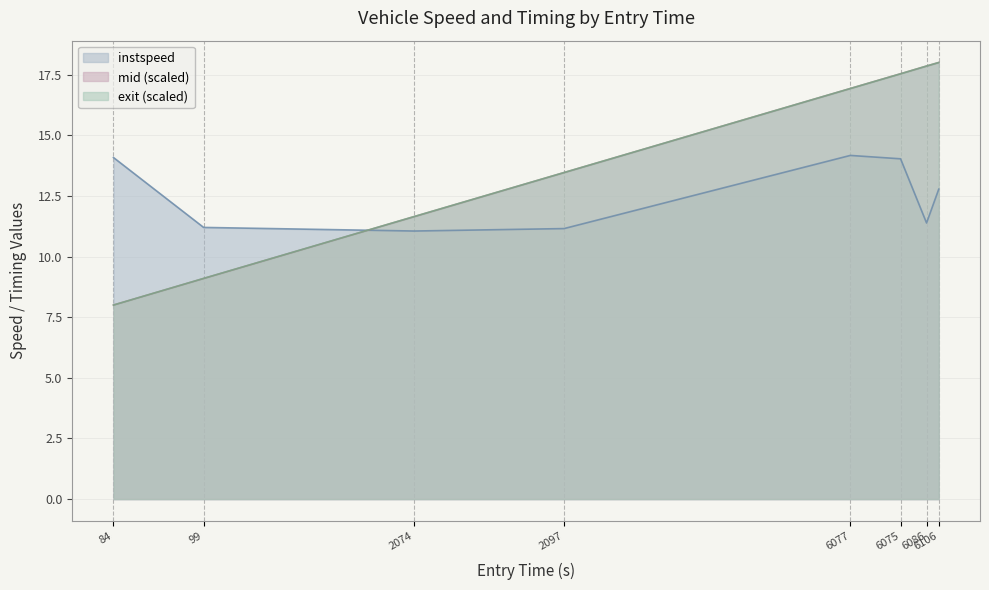

Is the value of mid at 6075 greater than the value of exit at 6077?

Yes